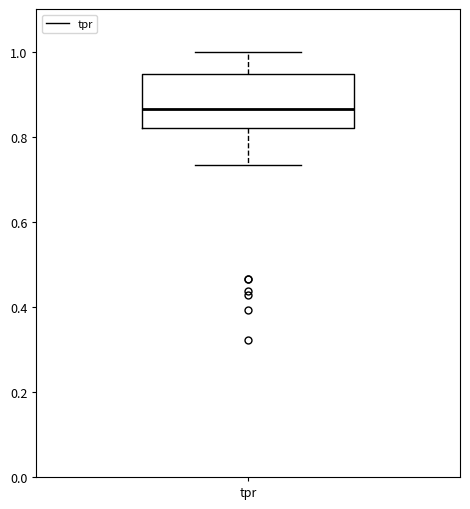

Transcribe this box plot: give where the median line is, the range the box spans, and where the two whiskers end, as read against the y-axis. The values are not printed on the chart, so give them approximately, as read against the axis.

median 0.86, box 0.82 to 0.94, whiskers 0.74 to 1.00